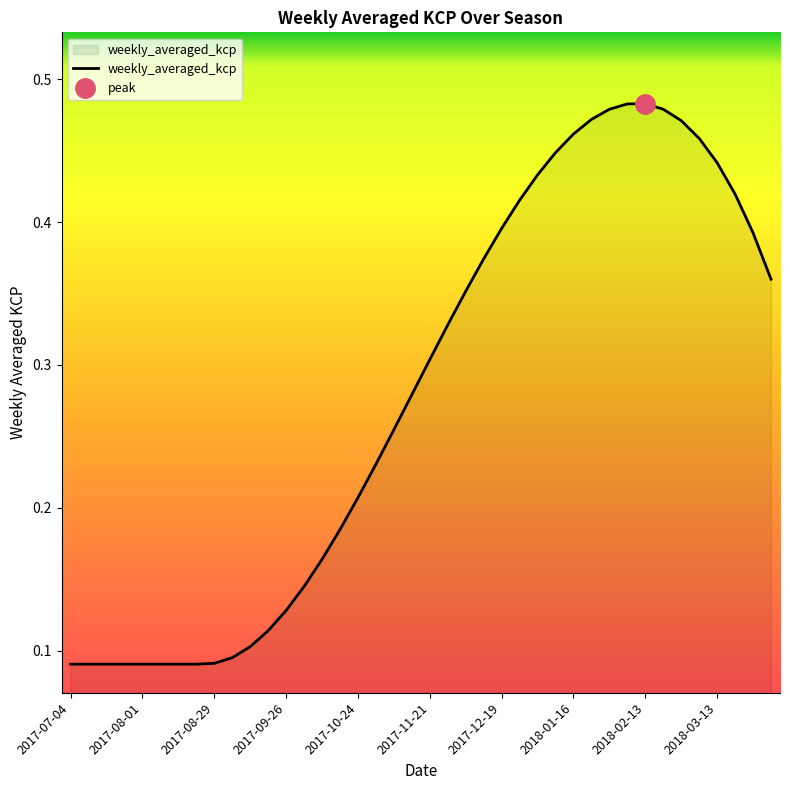

Reading right to left, list all the values displayed in this chart.

0.4	0.4	0.4	0.4	0.5	0.5	0.5	0.5	0.5	0.5	0.5	0.5	0.4	0.4	0.4	0.4	0.4	0.4	0.3	0.3	0.3	0.3	0.2	0.2	0.2	0.2	0.1	0.1	0.1	0.1	0.1	0.1	0.1	0.1	0.1	0.1	0.1	0.1	0.1	0.1